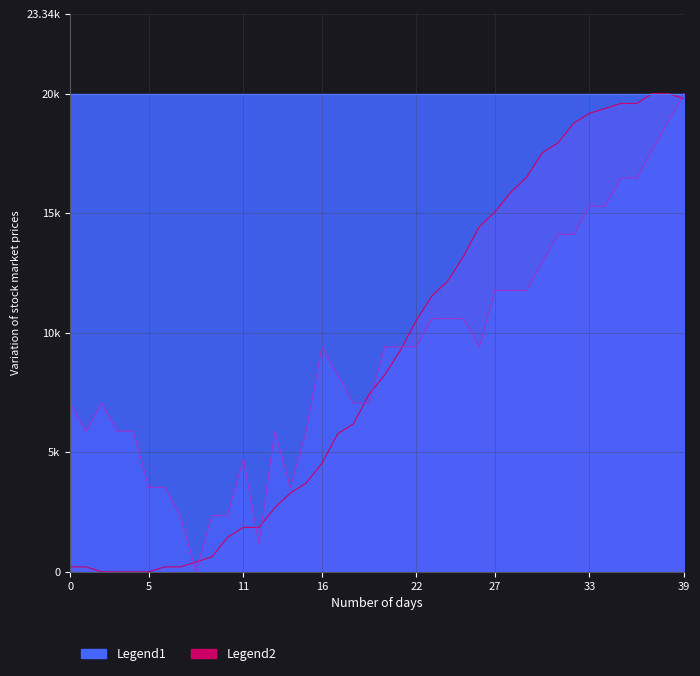

Reading left to right, list all the values displayed in this chart.

x_vals: 0=206.0	1=206.0	2=0.0	3=0.0	4=0.0	5=0.0	6=206.0	7=206.0	8=412.6	9=618.6	10=1443.1	11=1855.7	12=1855.7	13=2680.2	14=3298.8	15=3711.4	16=4535.9	17=5773.0	18=6185.6	19=7422.8	20=8247.3	21=9278.4	22=10515.6	23=11546.7	24=12165.3	25=13195.8	26=14432.9	27=15051.5	28=15876.7	29=16495.2	30=17525.7	31=17938.3	32=18762.9	33=19175.5	34=19381.4	35=19588.0	36=19588.0	37=20000.0	38=20000.0	39=19794.0
y_vals: 0=7058.8	1=5882.4	2=7058.8	3=5882.4	4=5882.4	5=3529.4	6=3529.4	7=2352.9	8=0.0	9=2352.9	10=2352.9	11=4705.9	12=1176.5	13=5882.4	14=3529.4	15=5882.4	16=9411.8	17=8235.3	18=7058.8	19=7058.8	20=9411.8	21=9411.8	22=9411.8	23=10588.2	24=10588.2	25=10588.2	26=9411.8	27=11764.7	28=11764.7	29=11764.7	30=12941.2	31=14117.6	32=14117.6	33=15294.1	34=15294.1	35=16470.6	36=16470.6	37=17647.1	38=18823.5	39=20000.0